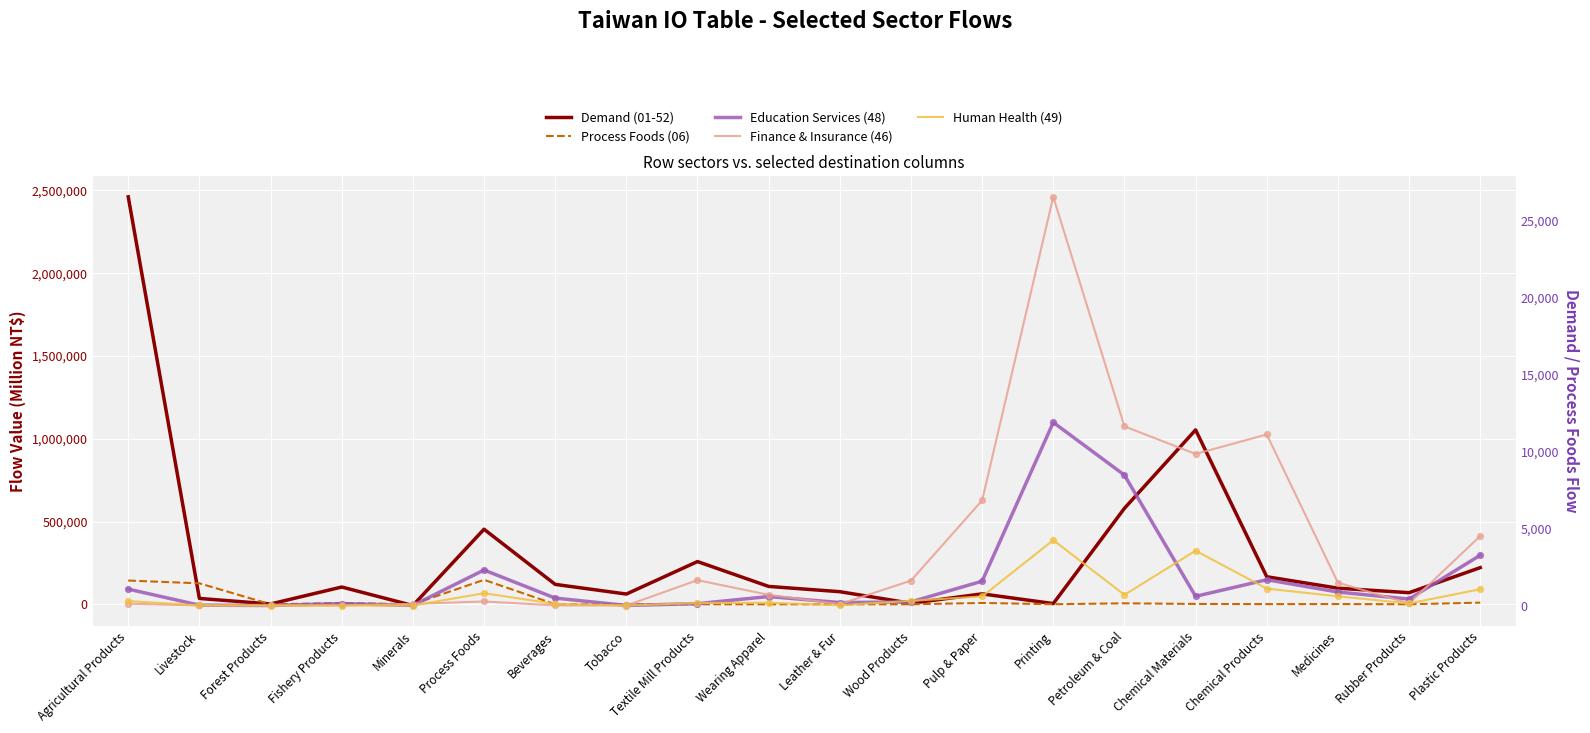

What are all the series names shown in the legend?

Demand (01-52), Process Foods (06), Education Services (48), Finance & Insurance (46), Human Health (49)